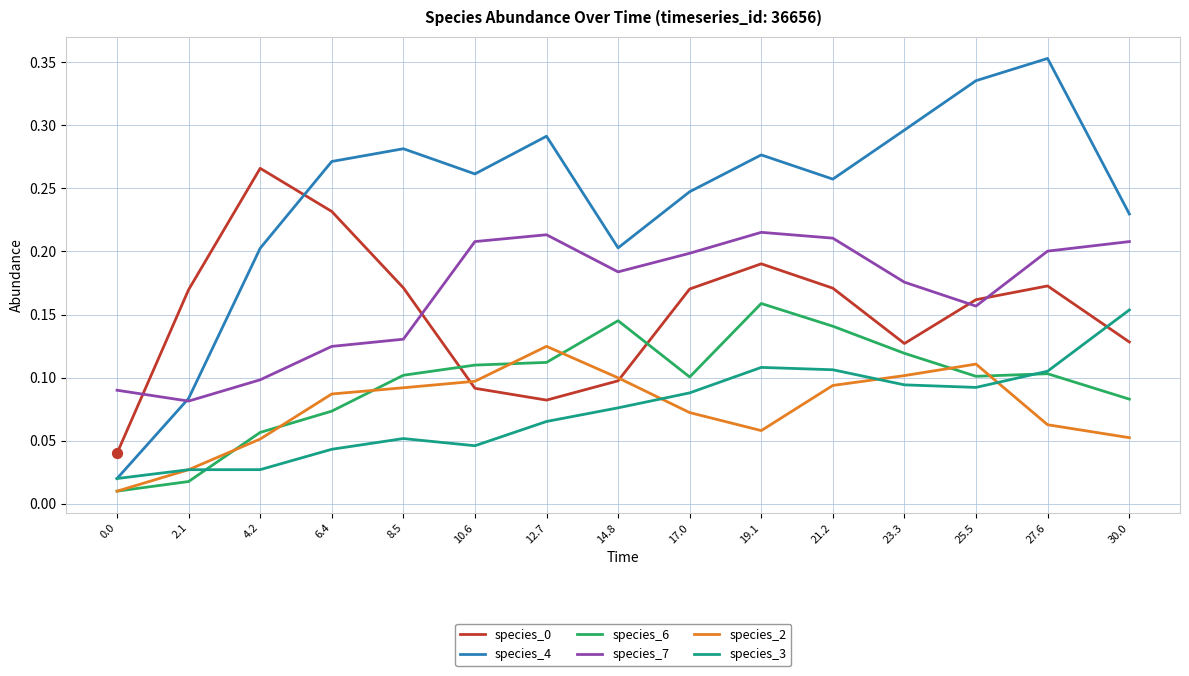

What position from the left is 0.0?

1